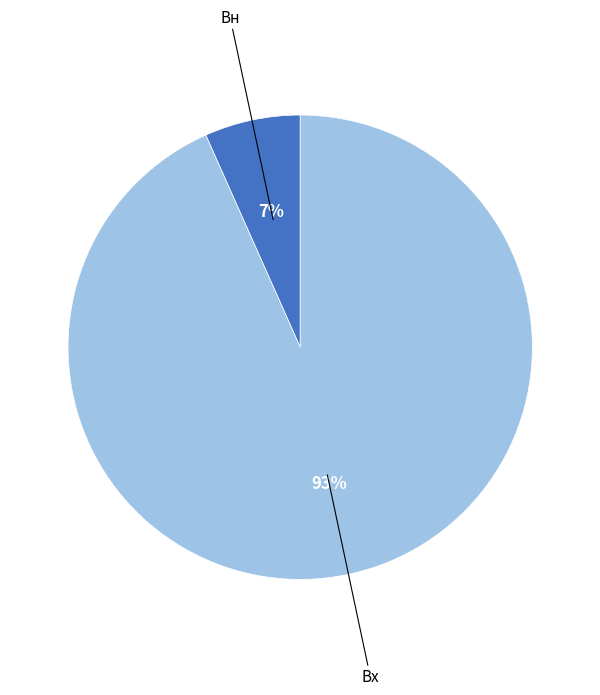

To the nearest percent, what is the average slice percentage?

50%